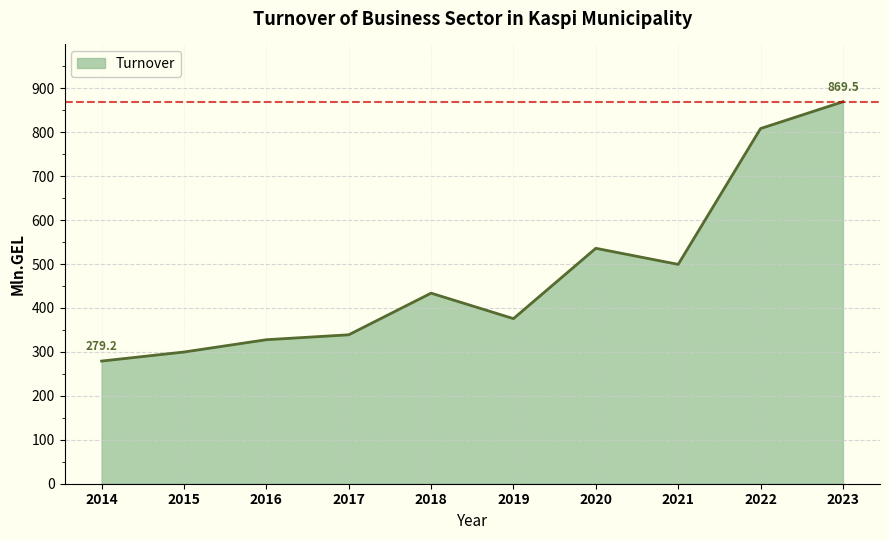

Reading left to right, extract all data points from this chart.

2014=279.2	2015=299.8	2016=327.8	2017=339.0	2018=433.8	2019=375.8	2020=535.9	2021=499.3	2022=808.5	2023=869.5